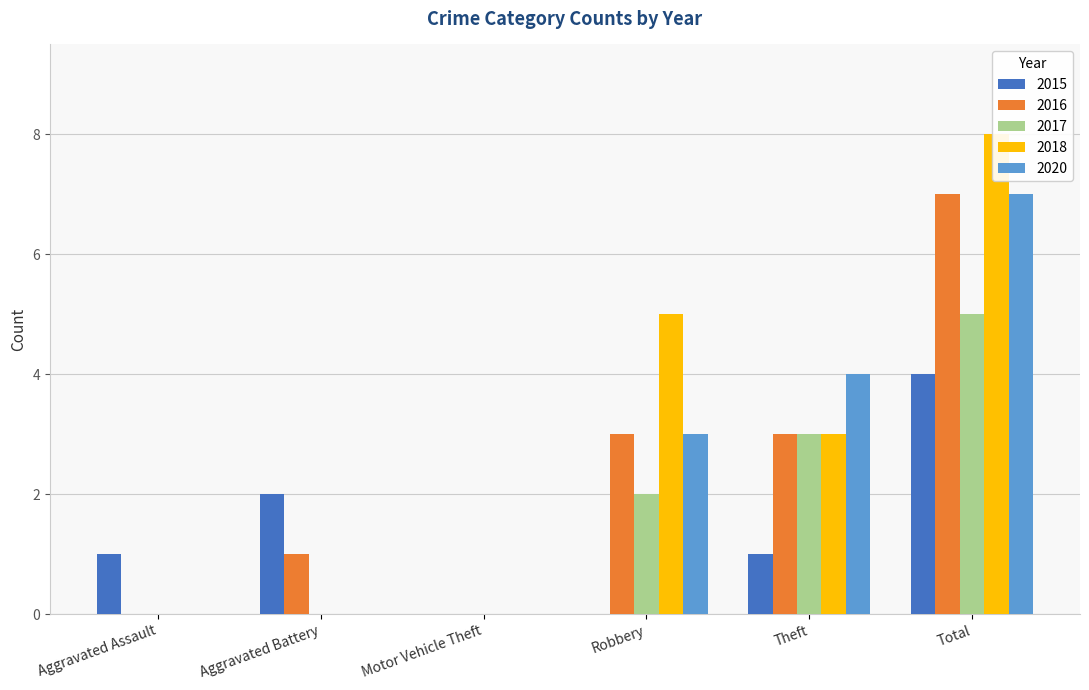

Reading right to left, extract all data points from this chart.

2015: Total=4	Theft=1	Robbery=0	Motor Vehicle Theft=0	Aggravated Battery=2	Aggravated Assault=1
2016: Total=7	Theft=3	Robbery=3	Motor Vehicle Theft=0	Aggravated Battery=1	Aggravated Assault=0
2017: Total=5	Theft=3	Robbery=2	Motor Vehicle Theft=0	Aggravated Battery=0	Aggravated Assault=0
2018: Total=8	Theft=3	Robbery=5	Motor Vehicle Theft=0	Aggravated Battery=0	Aggravated Assault=0
2020: Total=7	Theft=4	Robbery=3	Motor Vehicle Theft=0	Aggravated Battery=0	Aggravated Assault=0